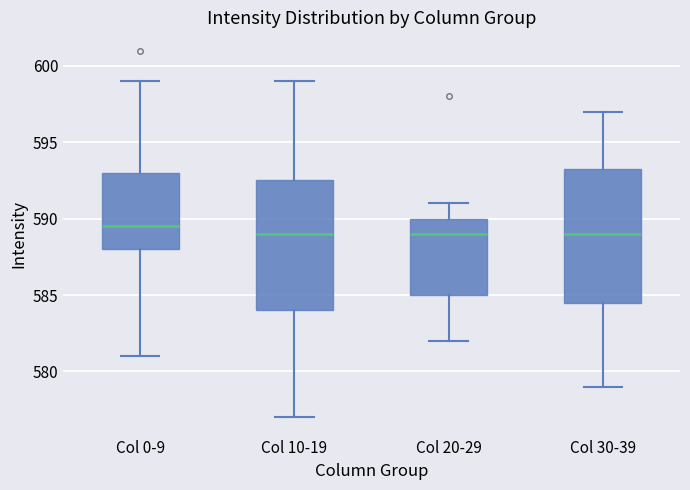

Where does the lower whisker of the box for Col 0-9 end on the y-axis? The values are not printed on the chart, so give them approximately, as read against the axis.

581.0